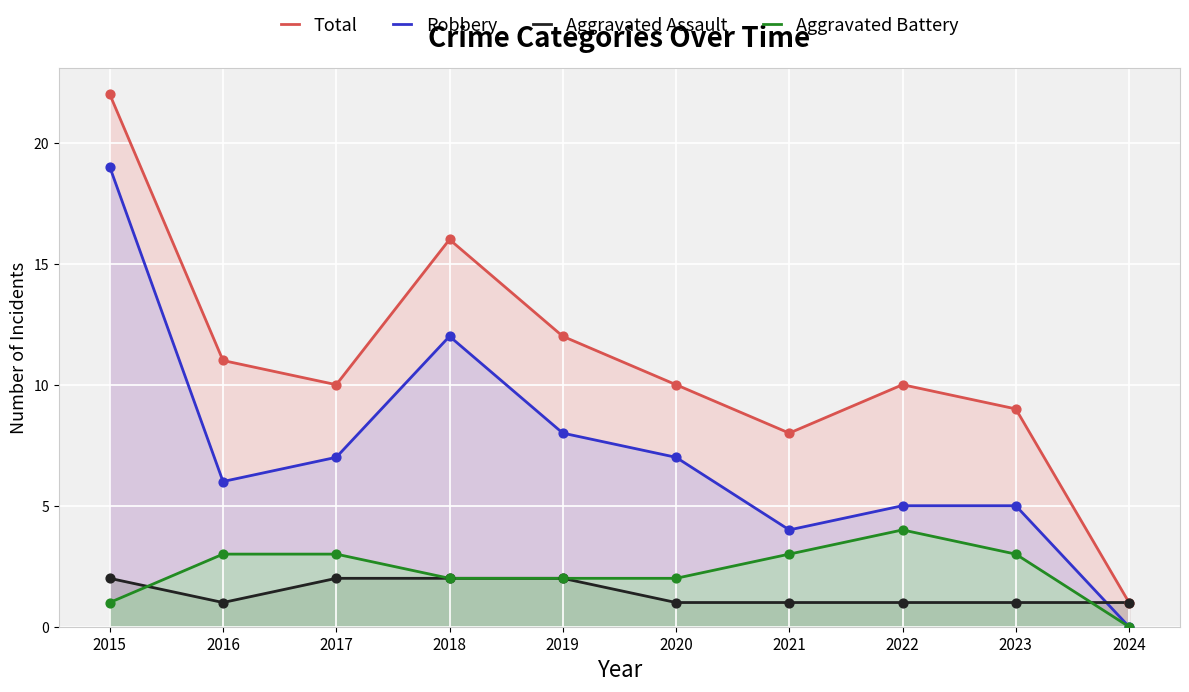

Which series has the largest total across all categories?

Total